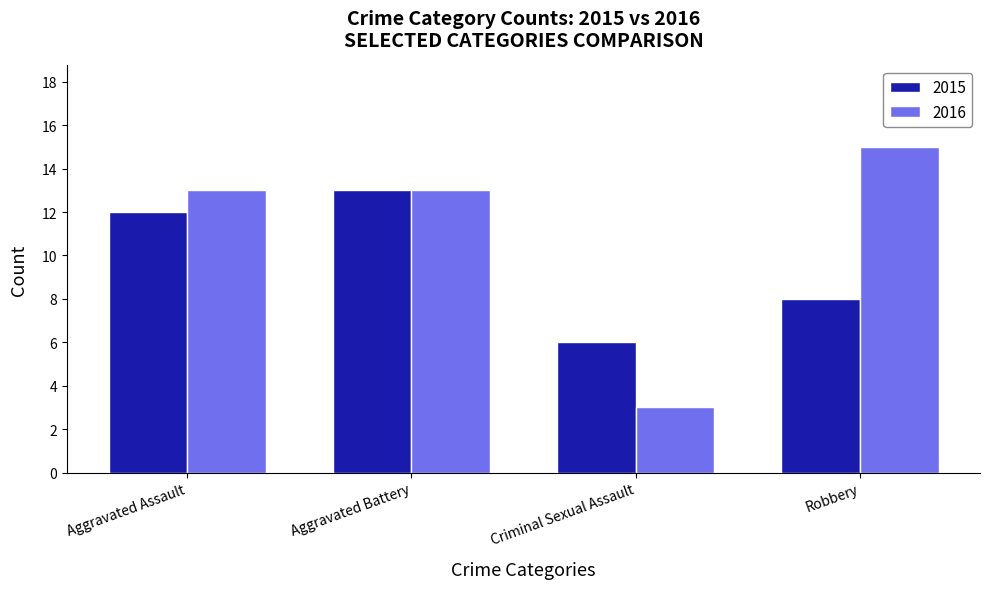

Which series has the largest total across all categories?

2016